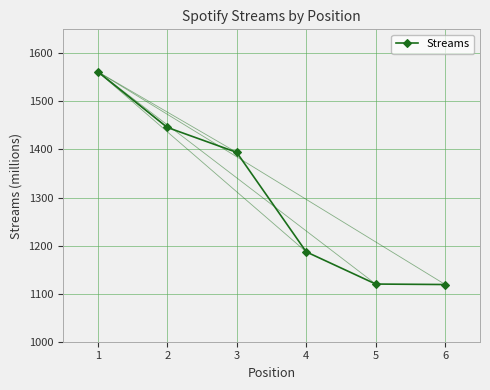

What is the greatest value displayed?

1562